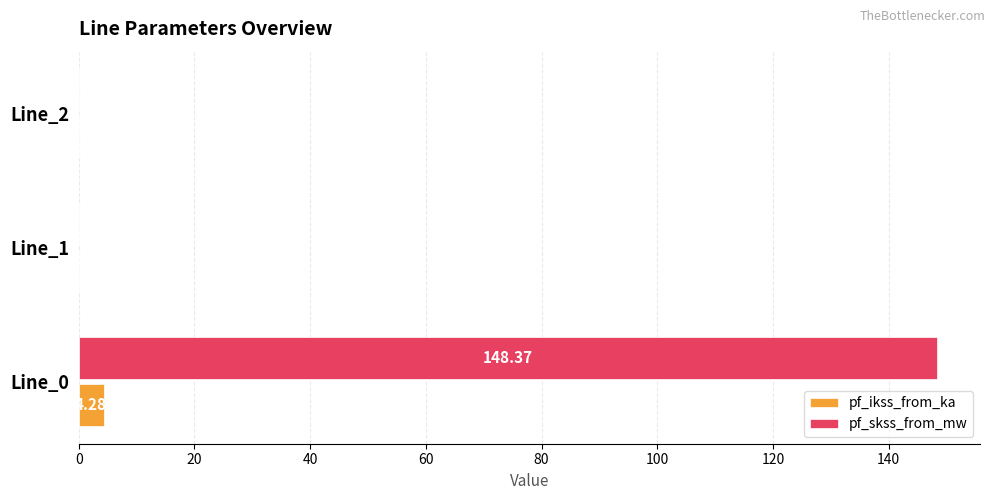

Is the value of pf_ikss_from_ka at Line_1 greater than the value of pf_skss_from_mw at Line_0?

No